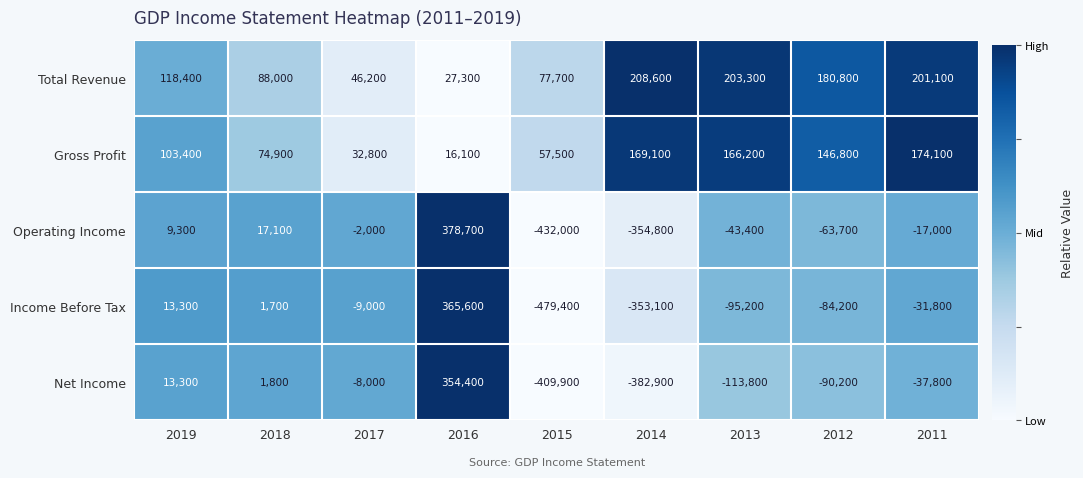

Where is Total Revenue nearest to the value 117950?

2019